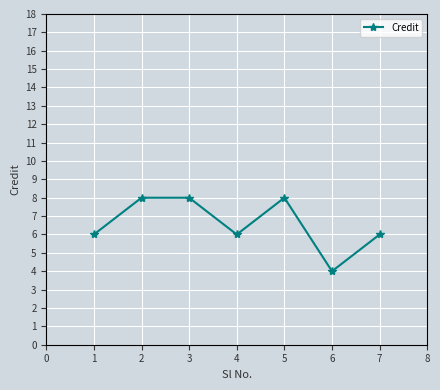

Count the number of categories in the chart.

7